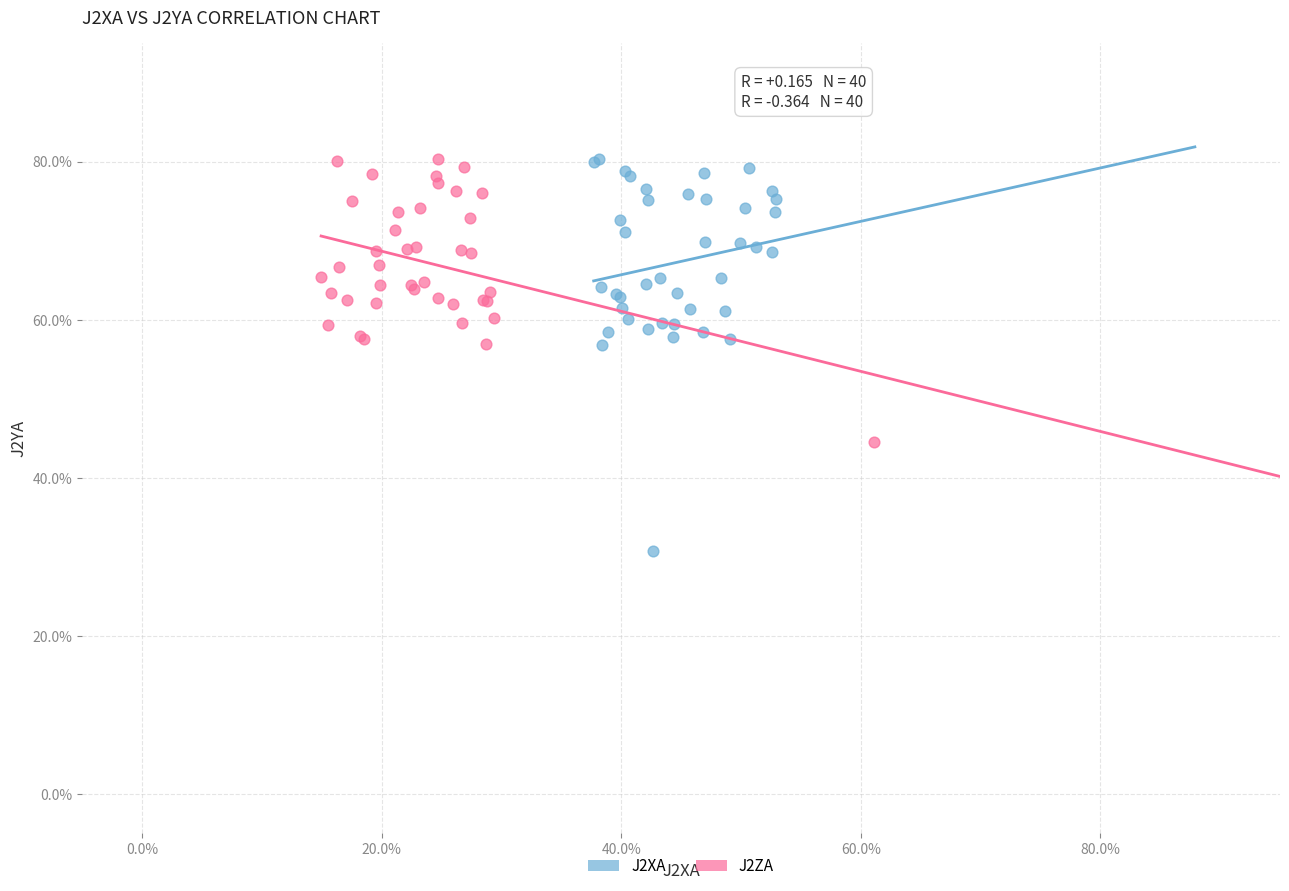

Which series contains the lowest Y value?

J2XA